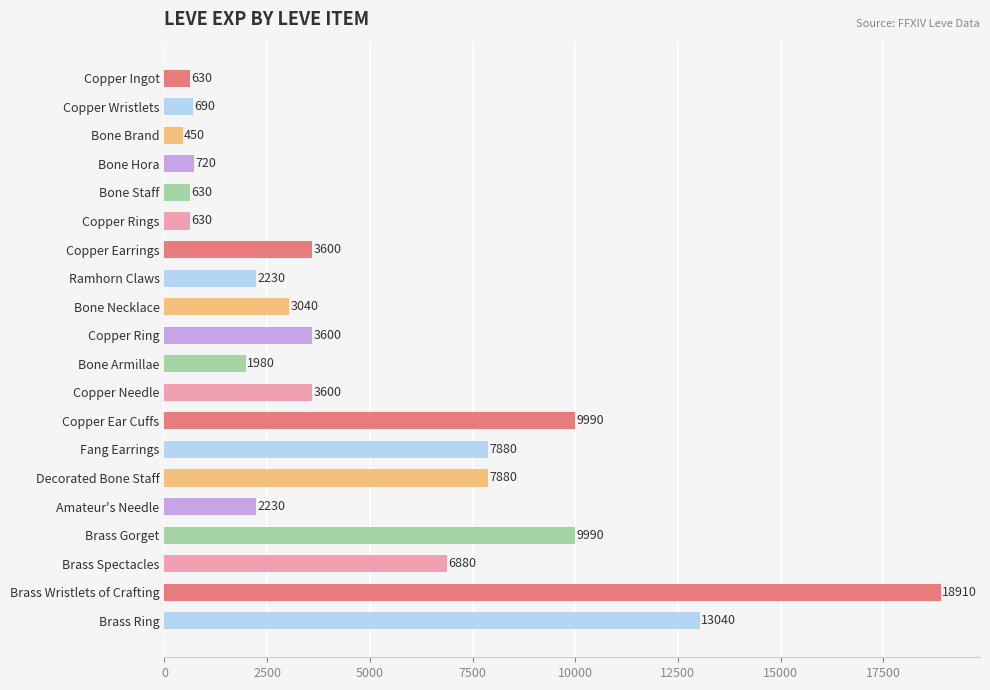

What is the value of the 15th bar from the top?

7880